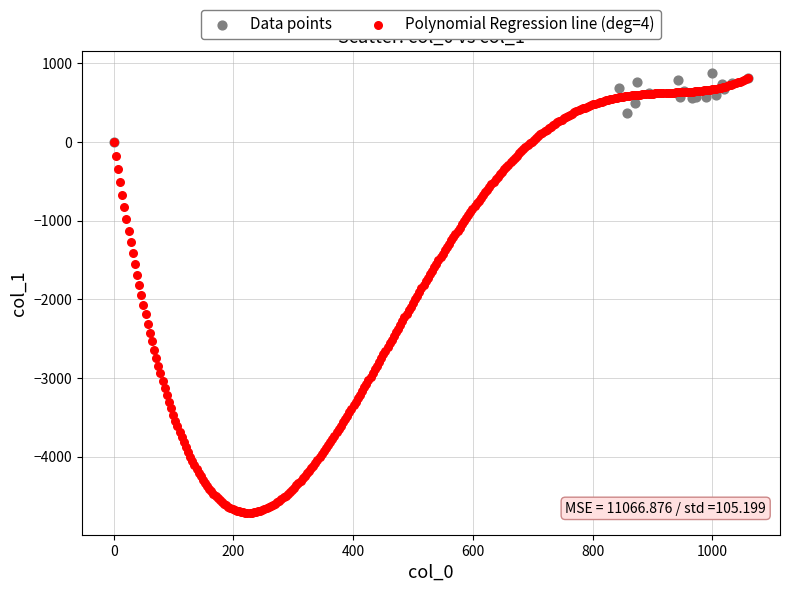

Which series contains the lowest Y value?

Polynomial Regression line (deg=4)